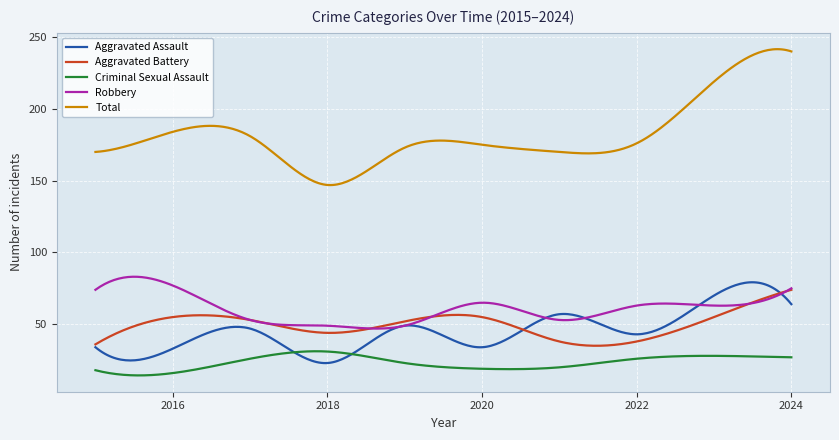

Is this an area chart (filled region under the line)?

No